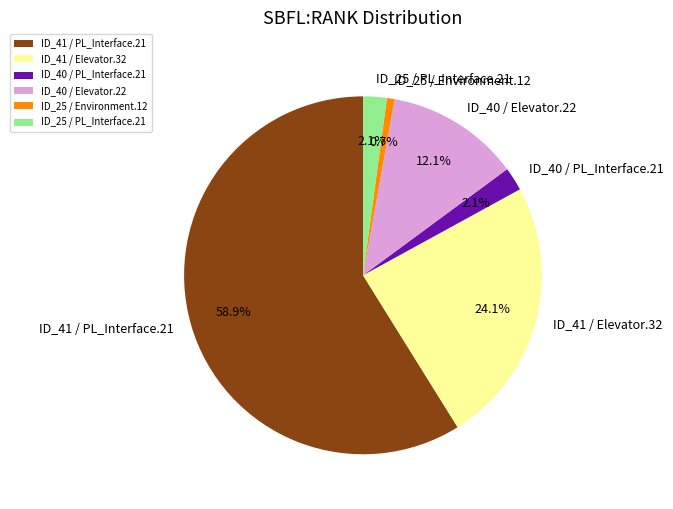

Which has a higher value, ID_25 / Environment.12 or ID_25 / PL_Interface.21?

ID_25 / PL_Interface.21